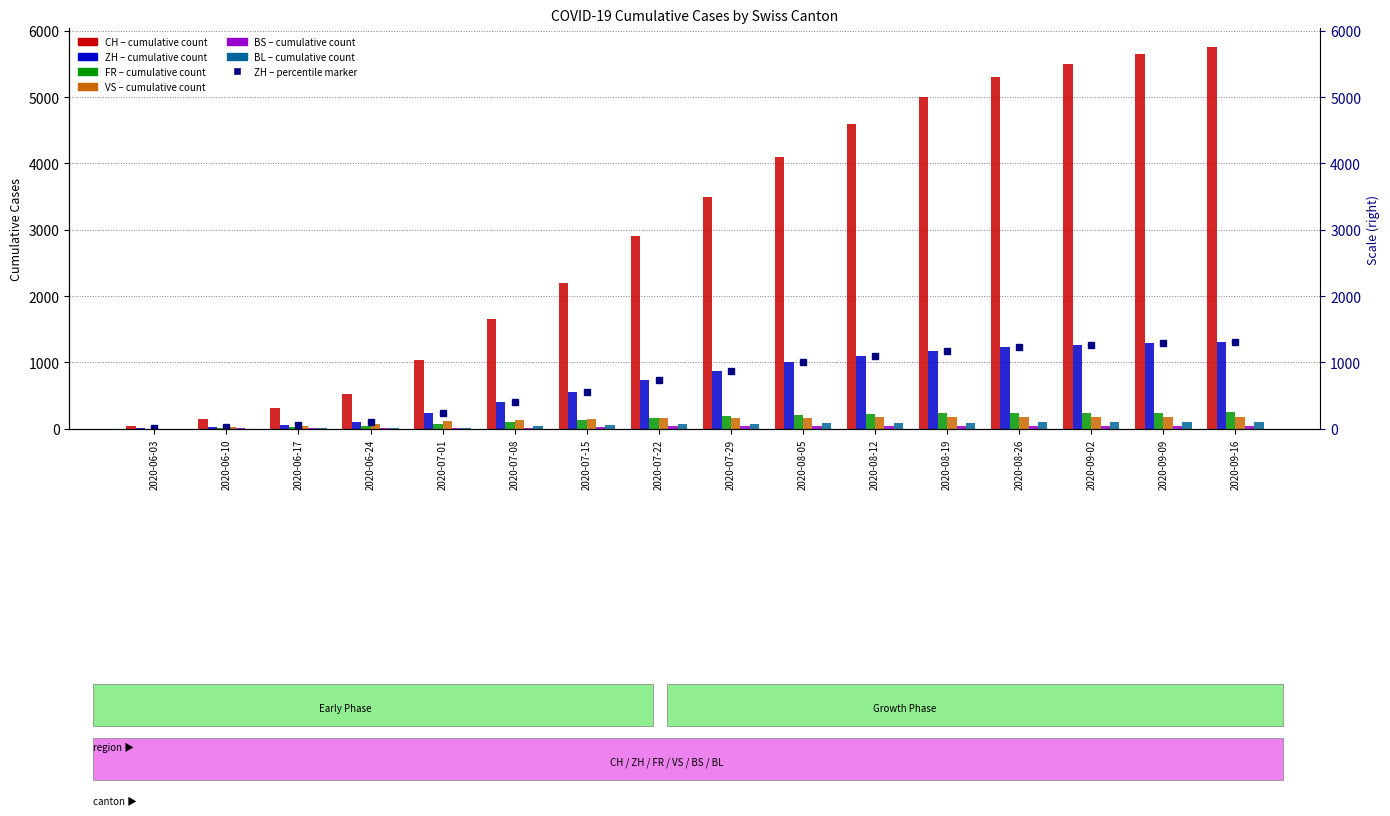

What is the label of the 1st bar from the left?

2020-06-03